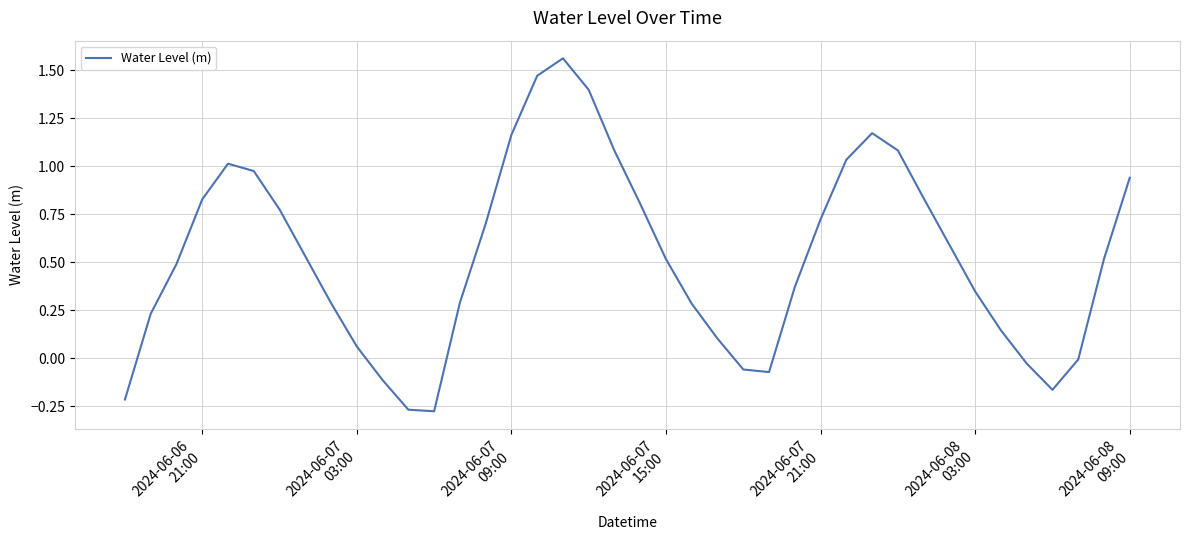

What is the difference between the maximum and minimum values?

1.8